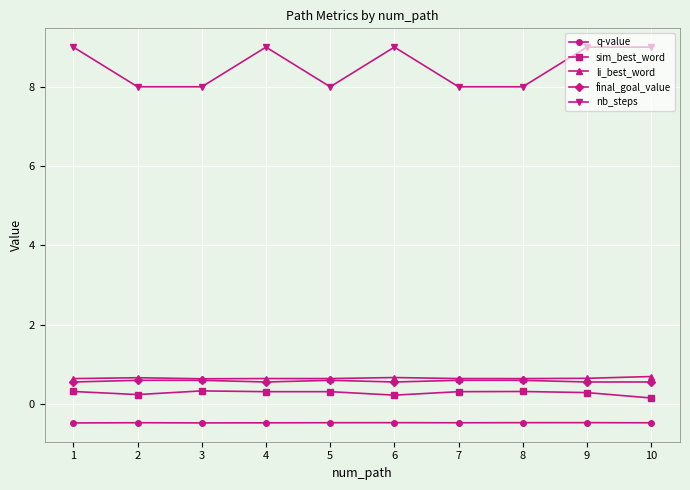

True or false: li_best_word and nb_steps intersect in this chart.

False